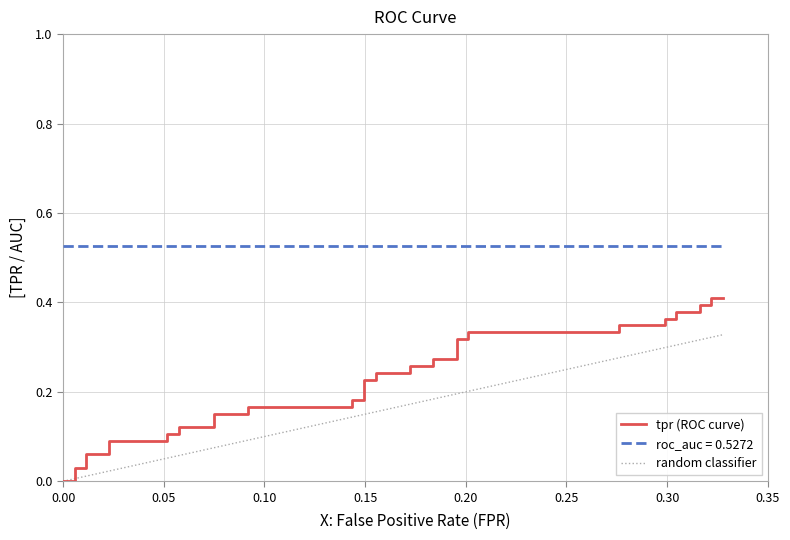

True or false: there are more than 2 points higher than both neighbors.

False